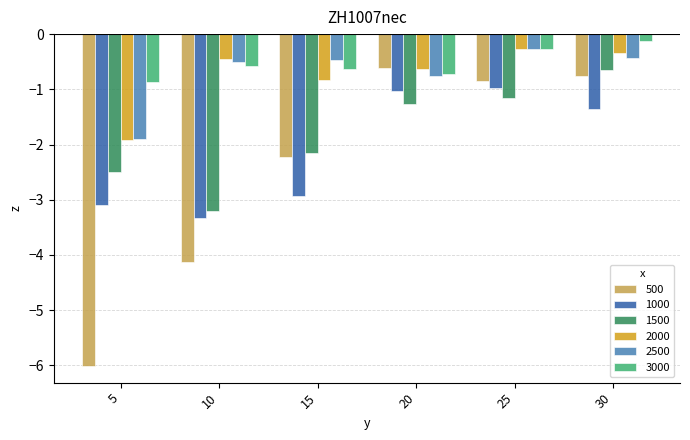

Between 5 and 15, which series saw the biggest shift?

500